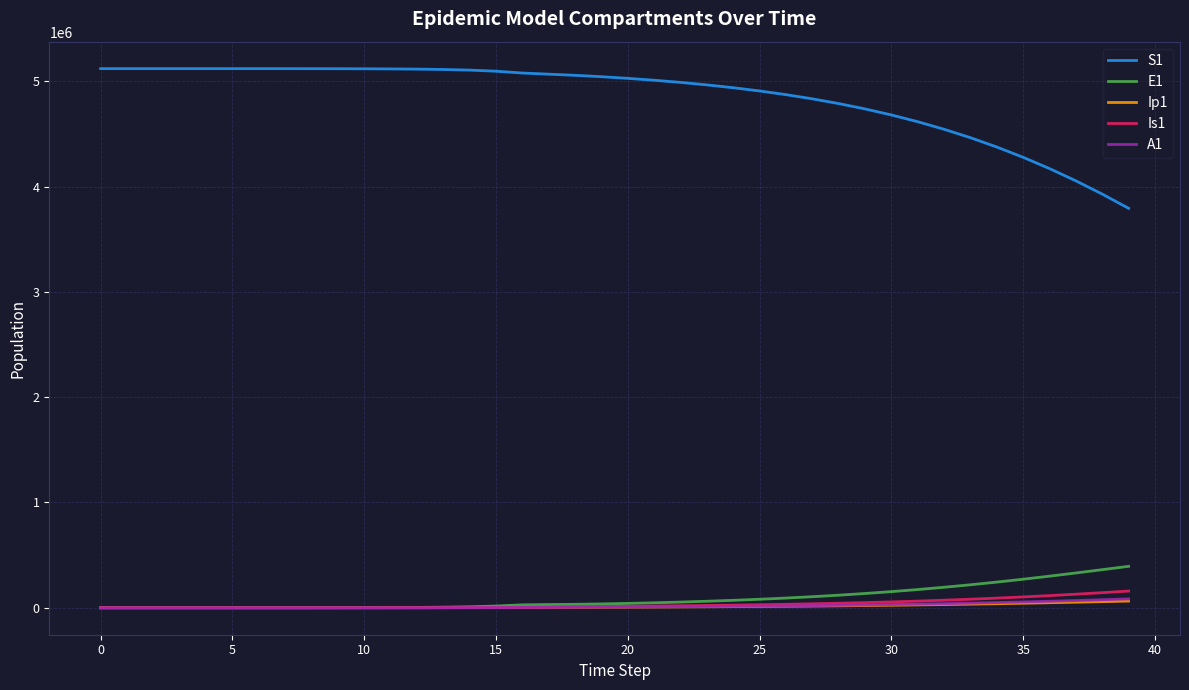

What is the average value of the A1 series?

18087.8